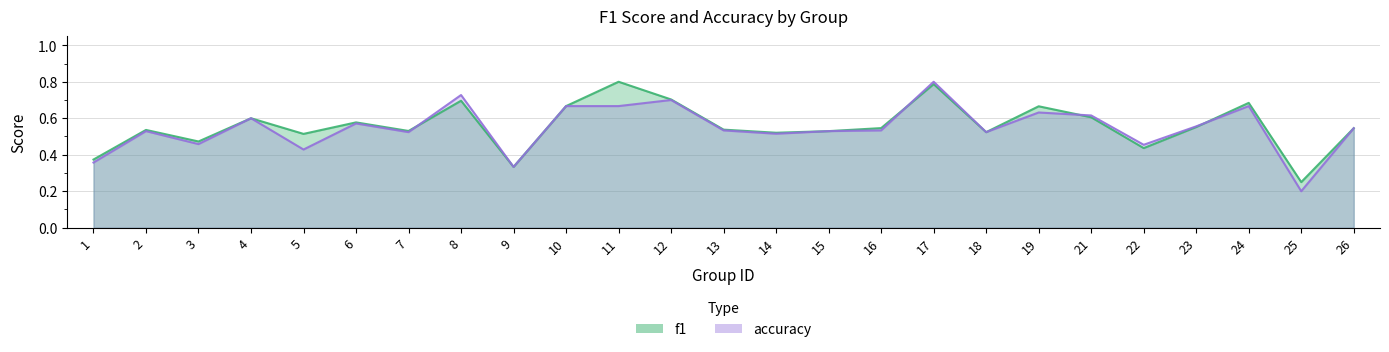

Read the accuracy value at 16.

0.5